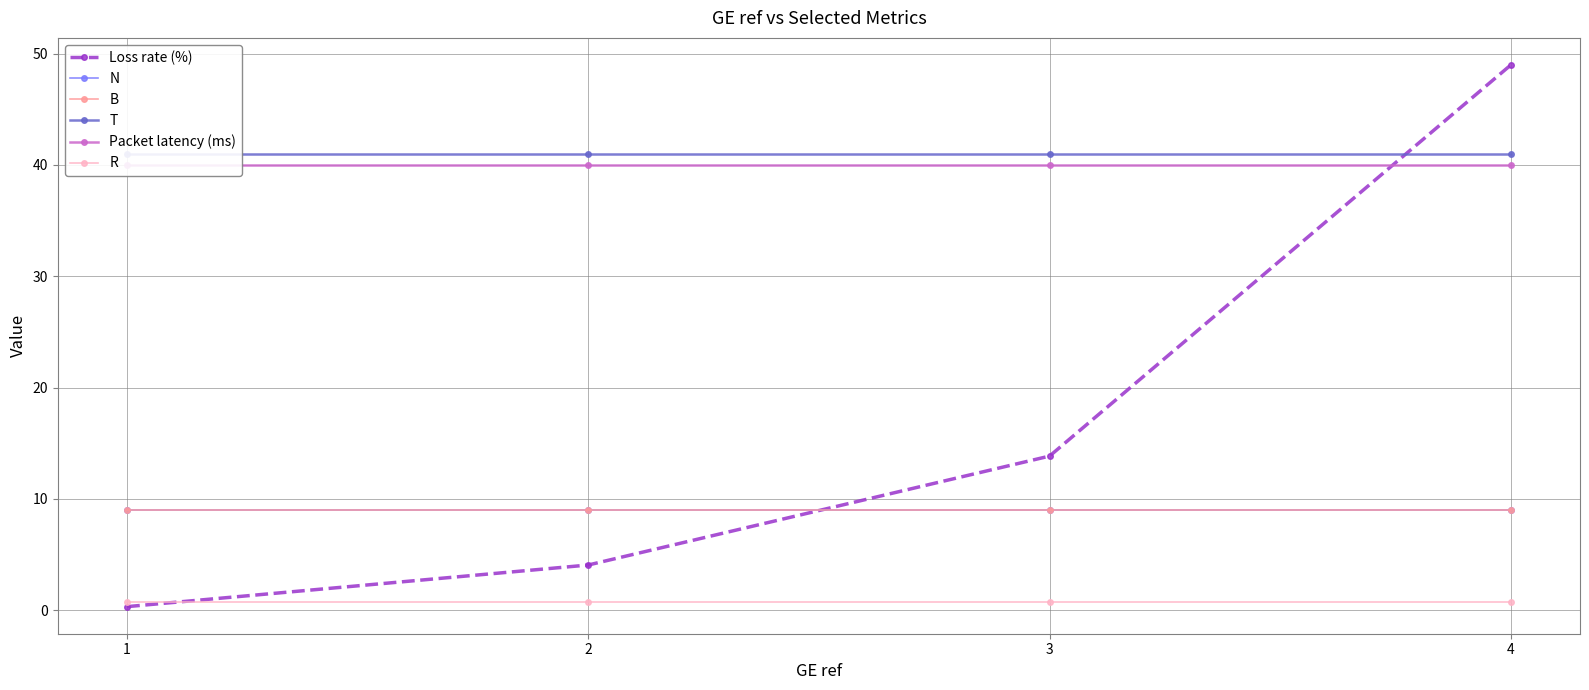

Reading left to right, transcribe all the data shown in this chart.

Loss rate (%): 0.3	4.1	13.8	49.0
N: 9.0	9.0	9.0	9.0
B: 9.0	9.0	9.0	9.0
T: 41.0	41.0	41.0	41.0
Packet latency (ms): 40.0	40.0	40.0	40.0
R: 0.8	0.8	0.8	0.8